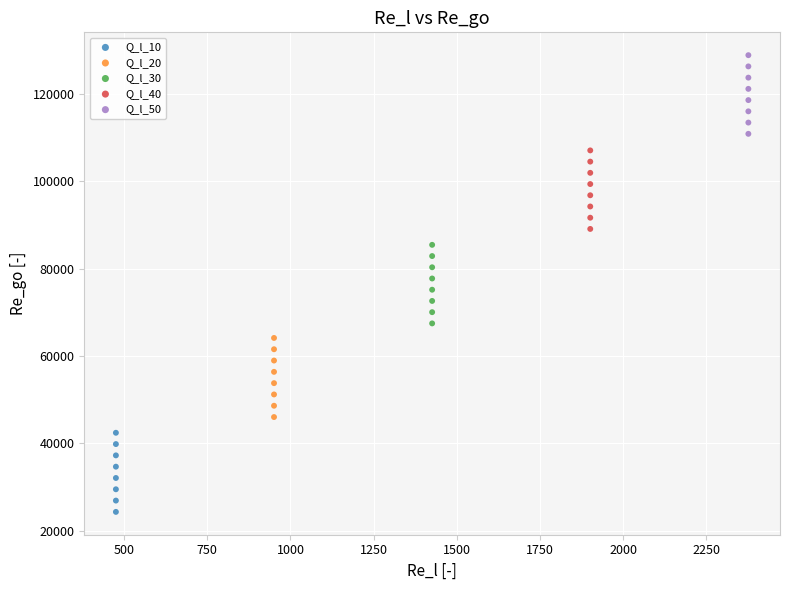

Which series contains the highest Y value?

Q_l_50